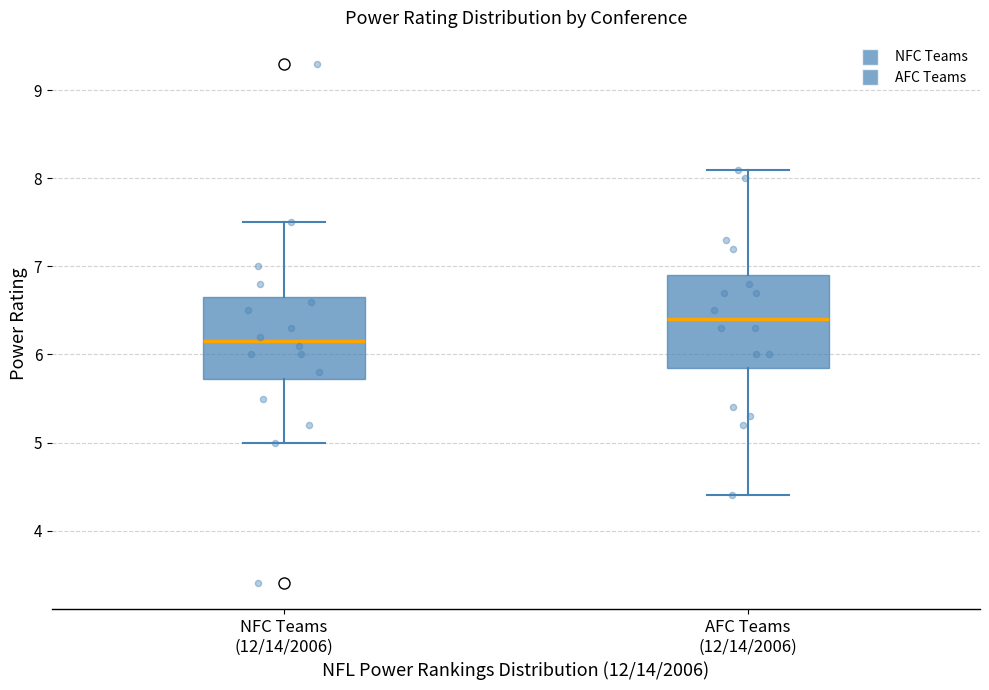

Reading left to right, transcribe this box plot: for each box, give where its median line is, the range the box spans, and where its two whiskers end, as read against the y-axis. The values are not printed on the chart, so give them approximately, as read against the axis.

NFC Teams (12/14/2006): median 6.2, box 5.7 to 6.7, whiskers 5.0 to 7.5
AFC Teams (12/14/2006): median 6.4, box 5.9 to 6.9, whiskers 4.4 to 8.1